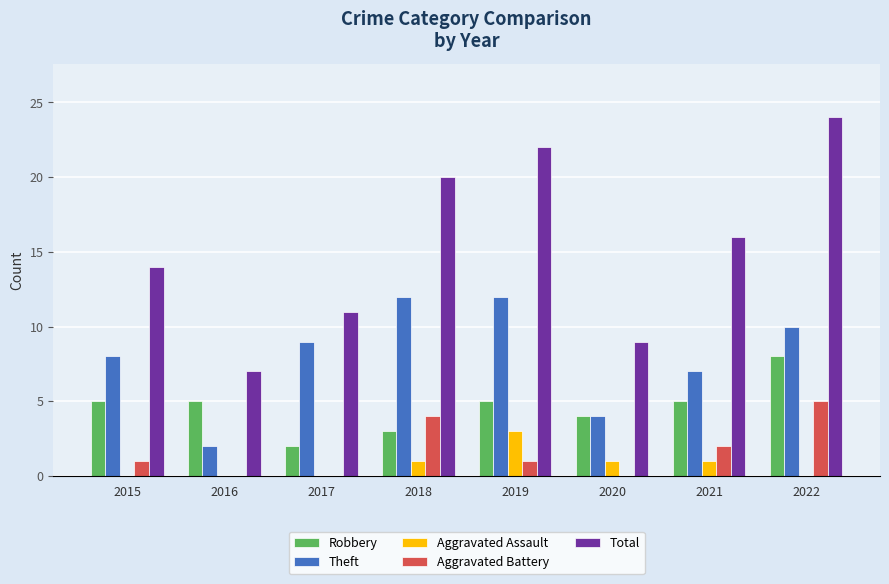

Which series changed the most between 2016 and 2018?

Total